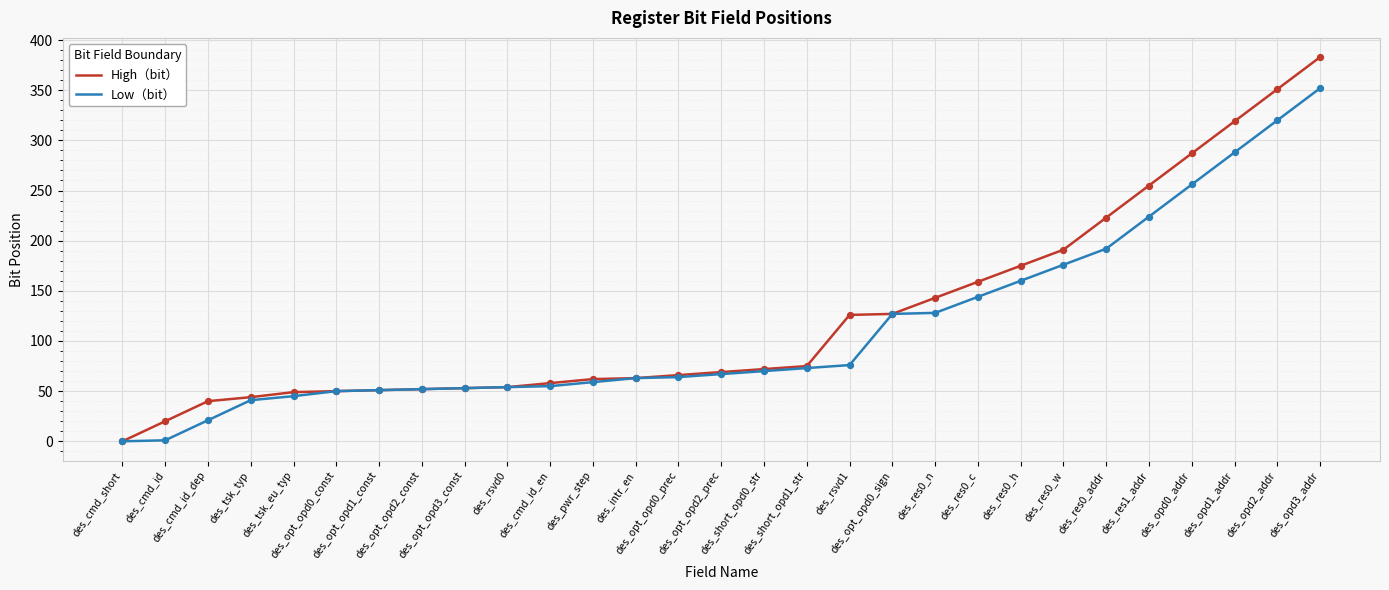

Is the value of High（bit） at des_cmd_id greater than the value of Low（bit） at des_opt_opd0_sign?

No